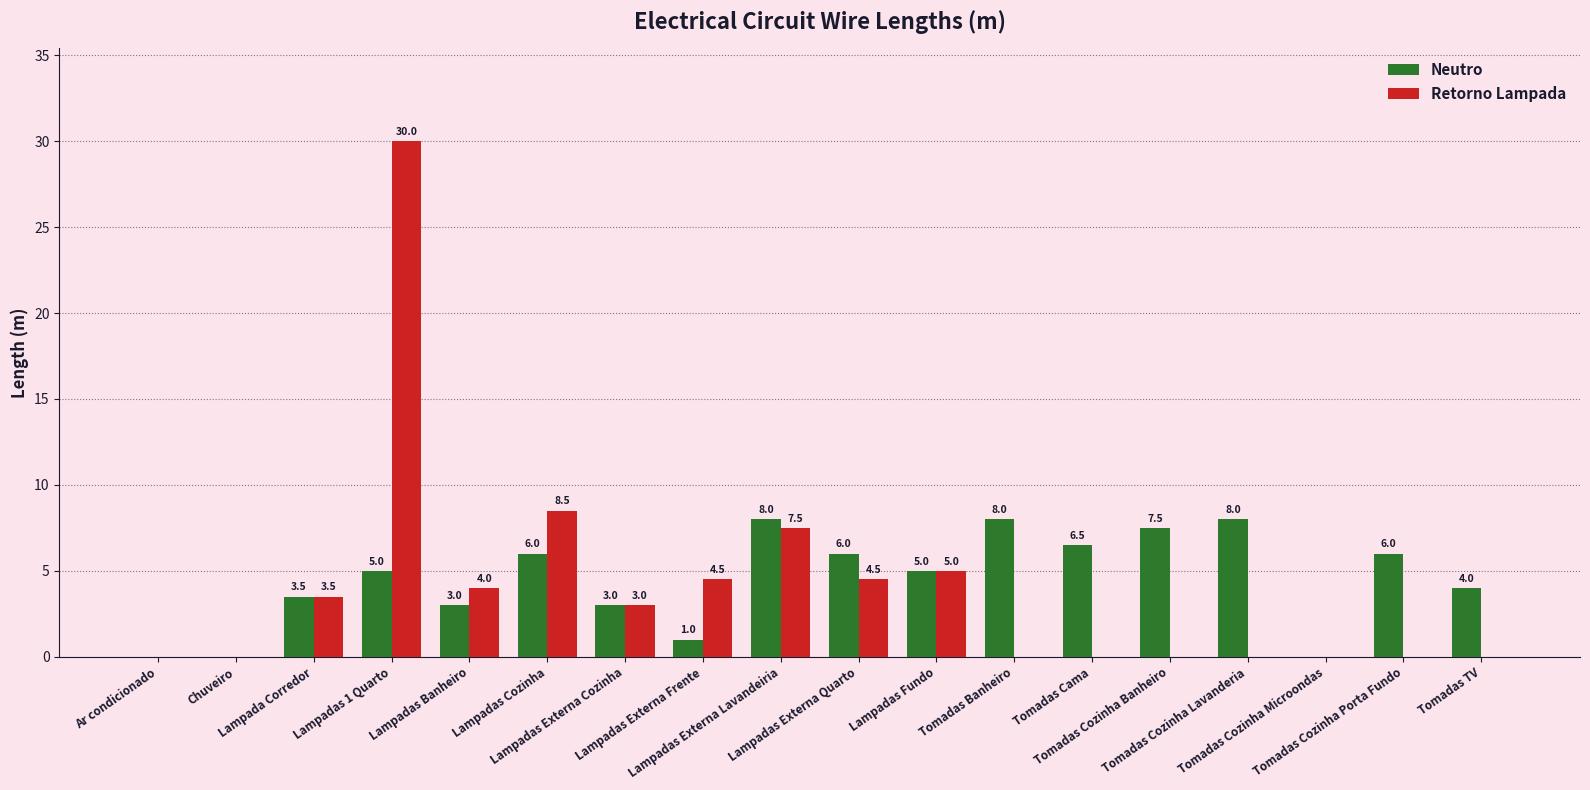

Read the Neutro value at Lampadas Externa Lavandeiria.

8.0